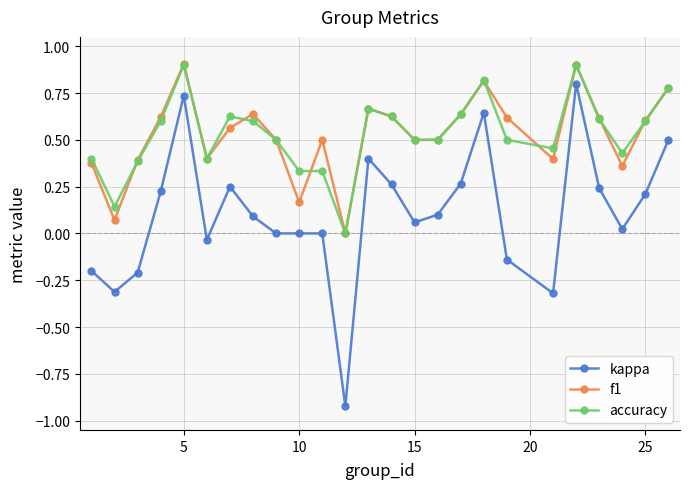

True or false: f1 has more than 0 interior local peaks.

True